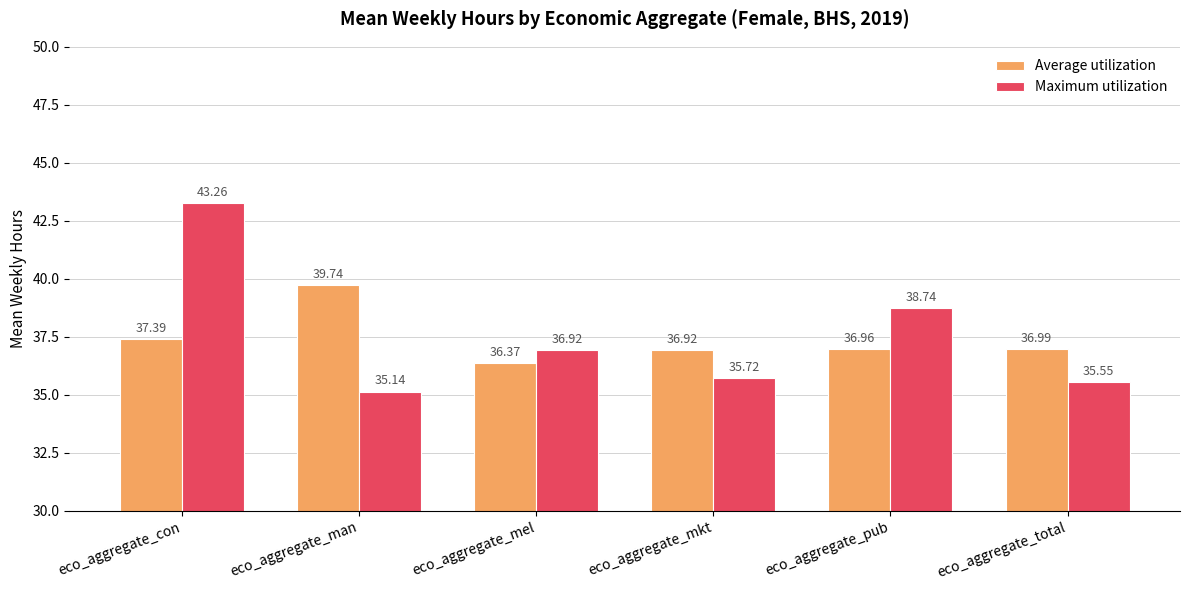

What is the value of the Maximum utilization bar at the 1st from the left?

43.3